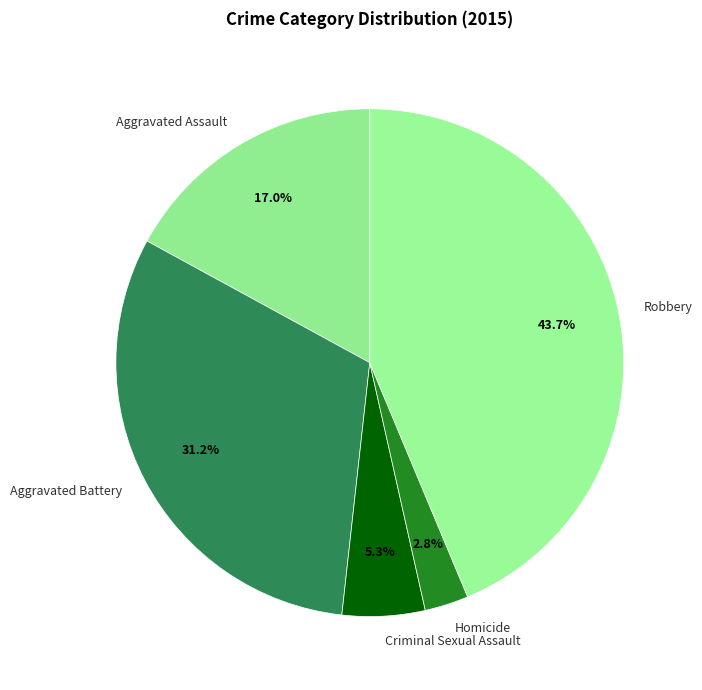

Rank the categories by value from lowest to highest.

Homicide, Criminal Sexual Assault, Aggravated Assault, Aggravated Battery, Robbery